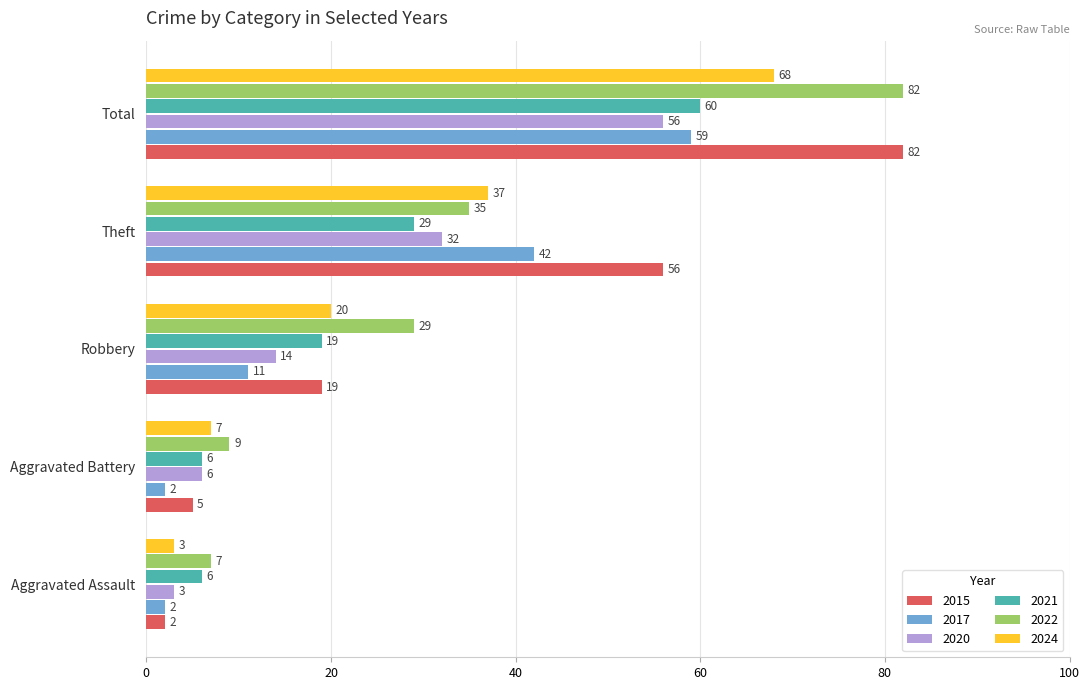

The 2017 series shows 11 at Robbery. True or false?

True